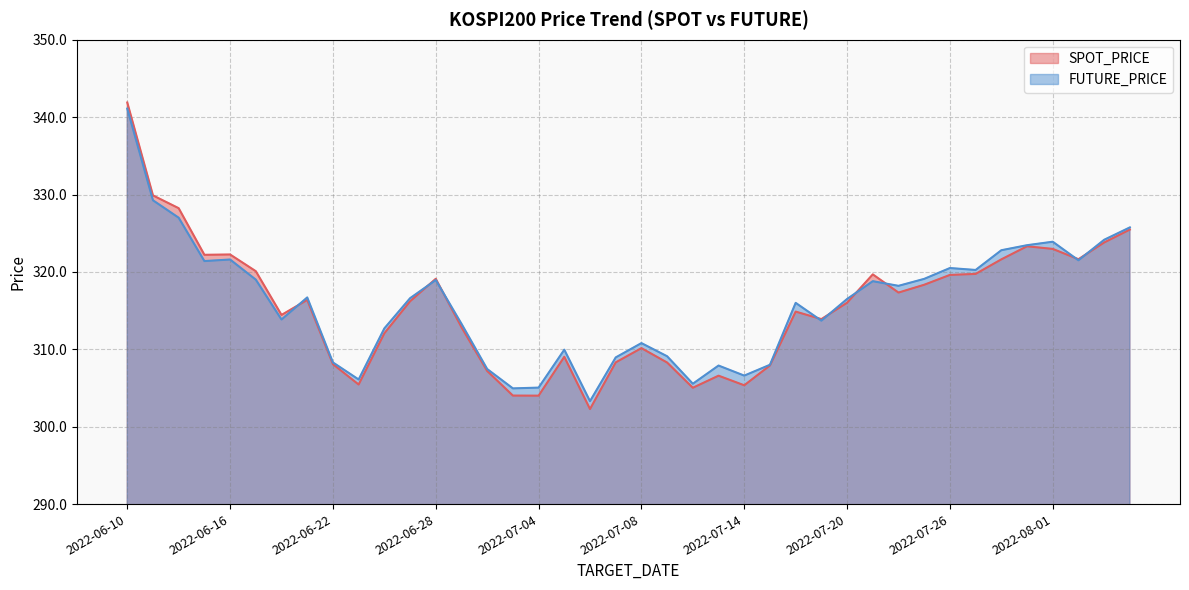

What is the total value across all series at 2022-06-30?

614.6